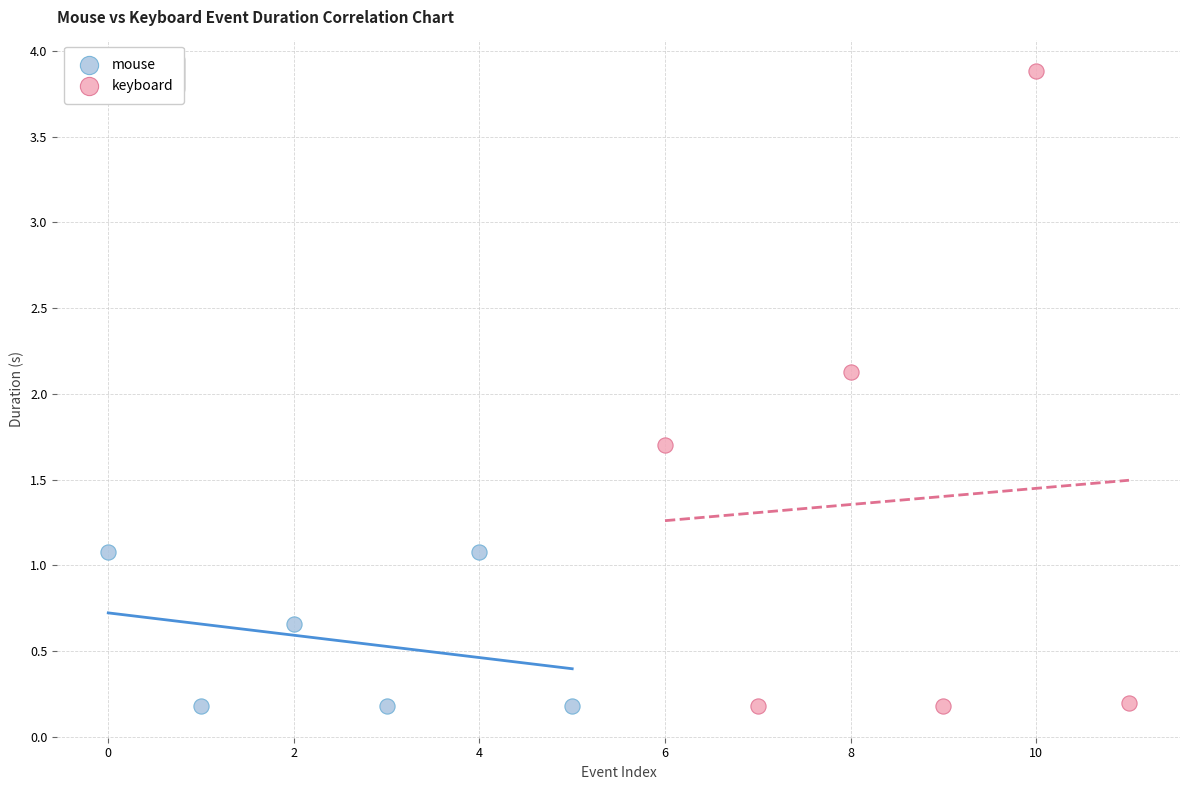

Which series reaches the maximum Y coordinate?

keyboard